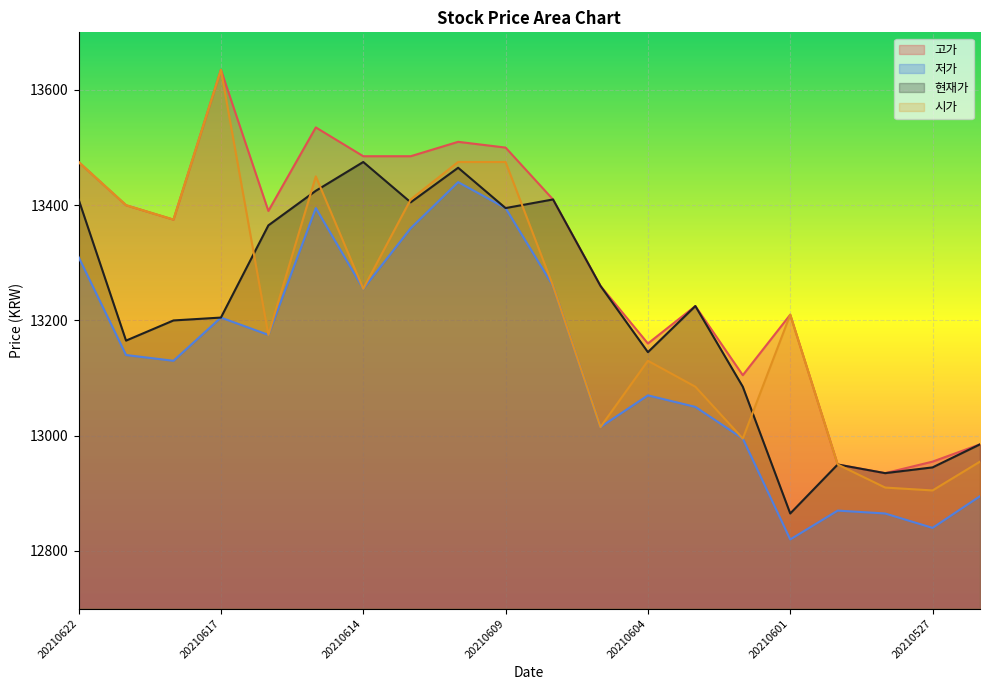

What is the sum of the 고가 values at 20210618 and 20210621?

26775